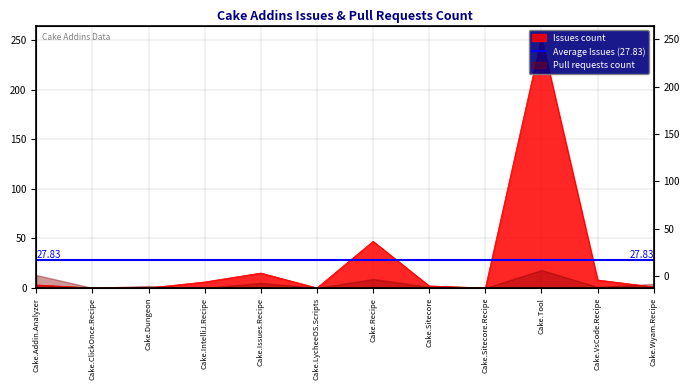

Between Cake.Sitecore.Recipe and Cake.Addin.Analyzer, which is larger?

Cake.Addin.Analyzer